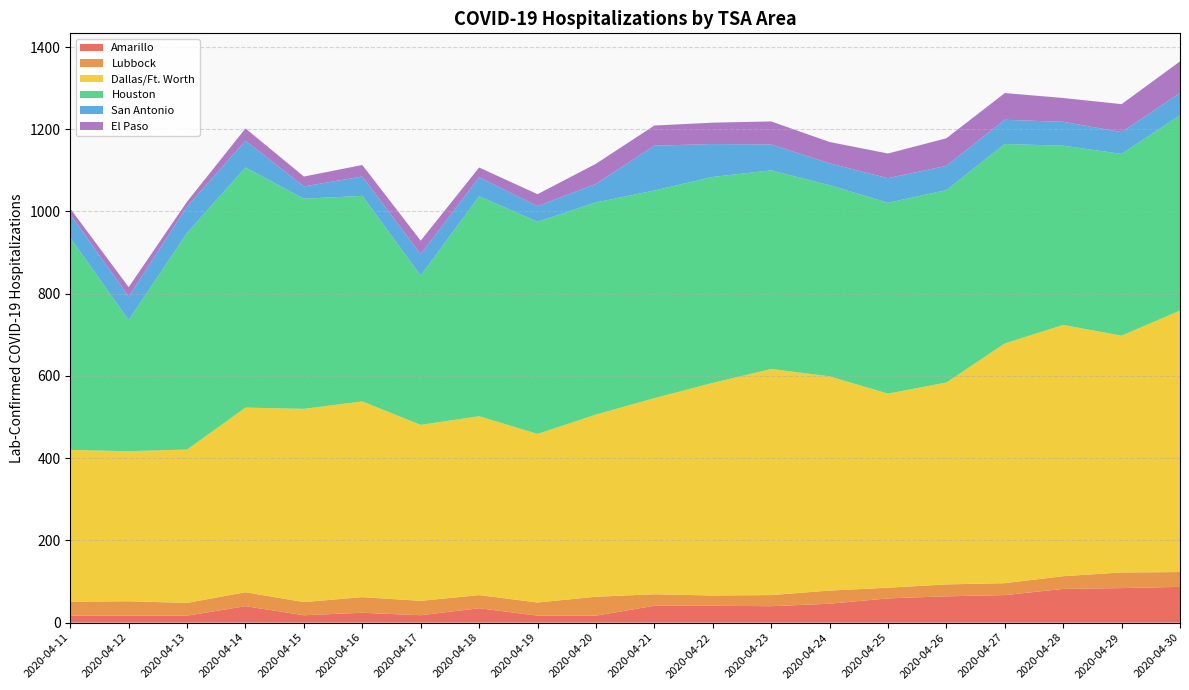

Reading left to right, list all the values displayed in this chart.

Amarillo: 2020-04-11=17	2020-04-12=17	2020-04-13=17	2020-04-14=40	2020-04-15=18	2020-04-16=24	2020-04-17=18	2020-04-18=35	2020-04-19=17	2020-04-20=17	2020-04-21=41	2020-04-22=41	2020-04-23=40	2020-04-24=46	2020-04-25=59	2020-04-26=64	2020-04-27=67	2020-04-28=82	2020-04-29=84	2020-04-30=87
Lubbock: 2020-04-11=34	2020-04-12=35	2020-04-13=31	2020-04-14=34	2020-04-15=32	2020-04-16=38	2020-04-17=35	2020-04-18=32	2020-04-19=32	2020-04-20=46	2020-04-21=28	2020-04-22=25	2020-04-23=27	2020-04-24=32	2020-04-25=26	2020-04-26=29	2020-04-27=29	2020-04-28=31	2020-04-29=38	2020-04-30=36
Dallas/Ft. Worth: 2020-04-11=369	2020-04-12=365	2020-04-13=373	2020-04-14=449	2020-04-15=470	2020-04-16=476	2020-04-17=428	2020-04-18=435	2020-04-19=410	2020-04-20=443	2020-04-21=477	2020-04-22=517	2020-04-23=550	2020-04-24=521	2020-04-25=472	2020-04-26=491	2020-04-27=583	2020-04-28=611	2020-04-29=576	2020-04-30=636
Houston: 2020-04-11=516	2020-04-12=319	2020-04-13=527	2020-04-14=584	2020-04-15=511	2020-04-16=500	2020-04-17=363	2020-04-18=535	2020-04-19=516	2020-04-20=516	2020-04-21=505	2020-04-22=501	2020-04-23=483	2020-04-24=465	2020-04-25=464	2020-04-26=468	2020-04-27=485	2020-04-28=436	2020-04-29=442	2020-04-30=475
San Antonio: 2020-04-11=57	2020-04-12=57	2020-04-13=64	2020-04-14=65	2020-04-15=30	2020-04-16=47	2020-04-17=52	2020-04-18=46	2020-04-19=38	2020-04-20=45	2020-04-21=109	2020-04-22=80	2020-04-23=63	2020-04-24=53	2020-04-25=60	2020-04-26=59	2020-04-27=59	2020-04-28=58	2020-04-29=53	2020-04-30=54
El Paso: 2020-04-11=14	2020-04-12=23	2020-04-13=12	2020-04-14=30	2020-04-15=24	2020-04-16=28	2020-04-17=33	2020-04-18=24	2020-04-19=29	2020-04-20=49	2020-04-21=49	2020-04-22=52	2020-04-23=56	2020-04-24=52	2020-04-25=60	2020-04-26=67	2020-04-27=65	2020-04-28=58	2020-04-29=68	2020-04-30=77